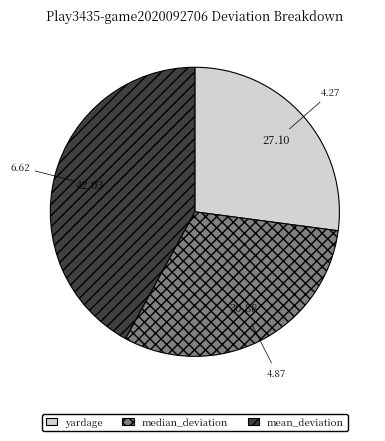

Which slice is the smallest?

yardage